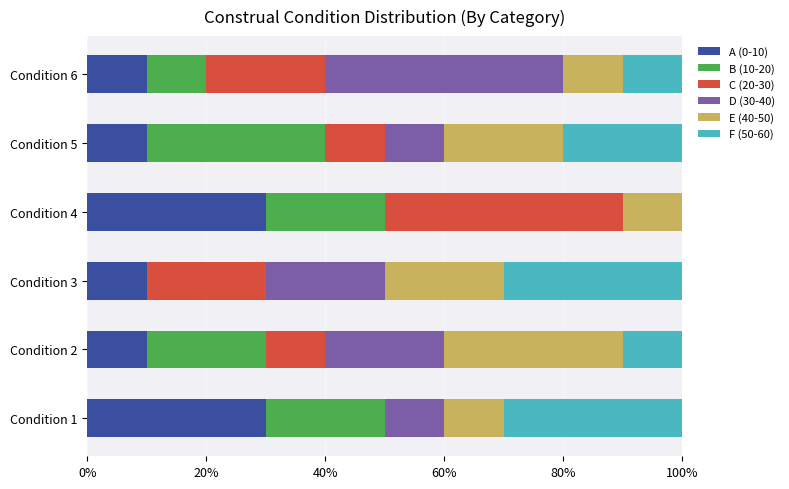

What is the total value across all series at Condition 2?

100